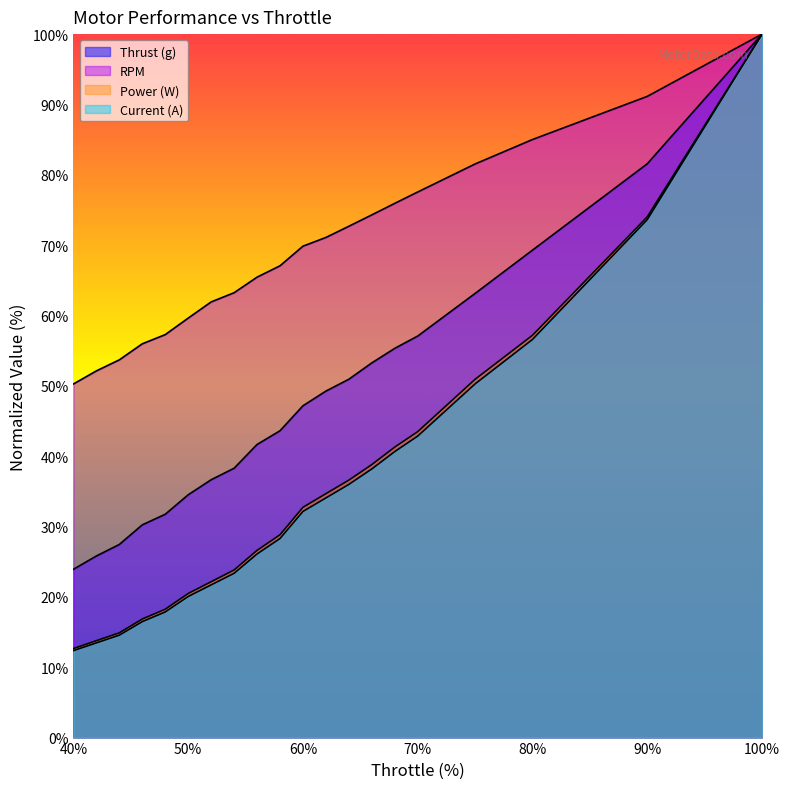

Which series has the largest total across all categories?

RPM